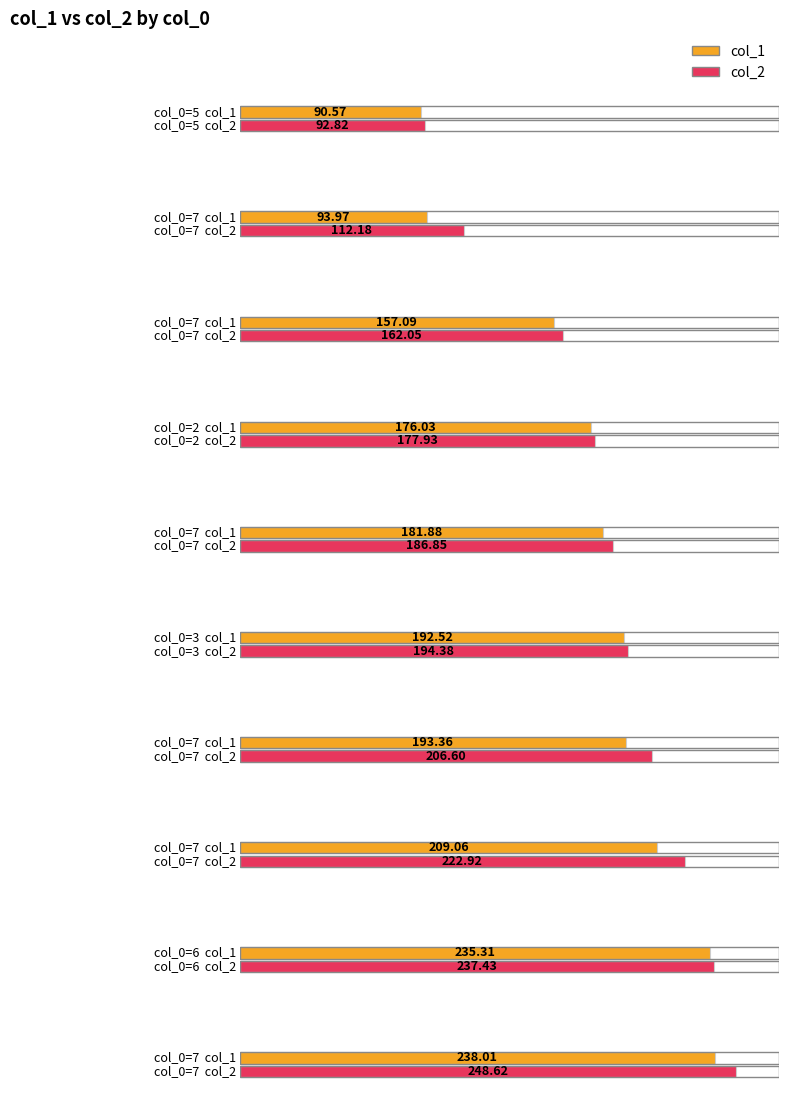

Is it true that col_2 equals 126.4 at 7?

False